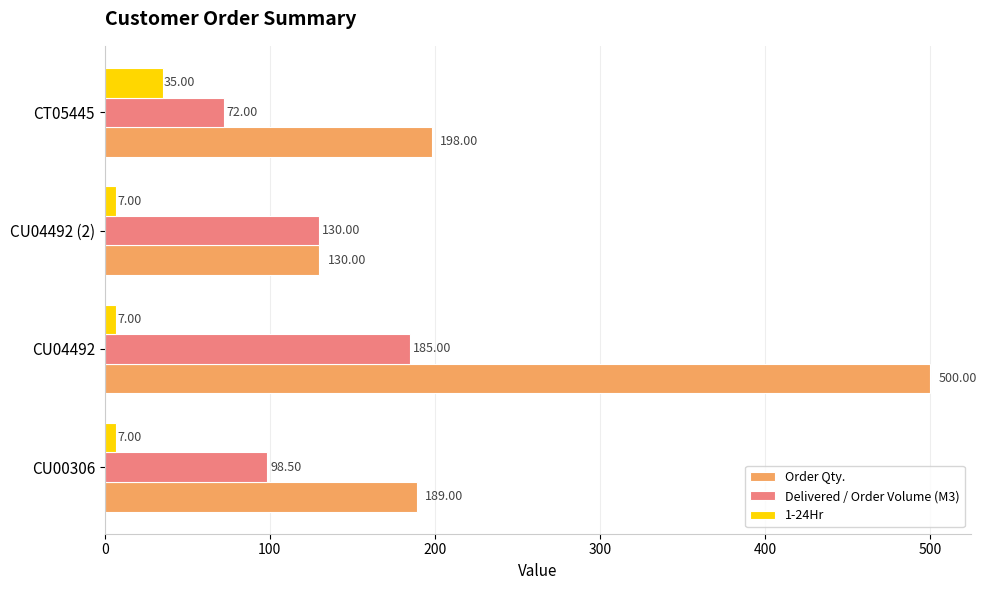

What is the spread (max minus min) of values at CT05445?

163.0